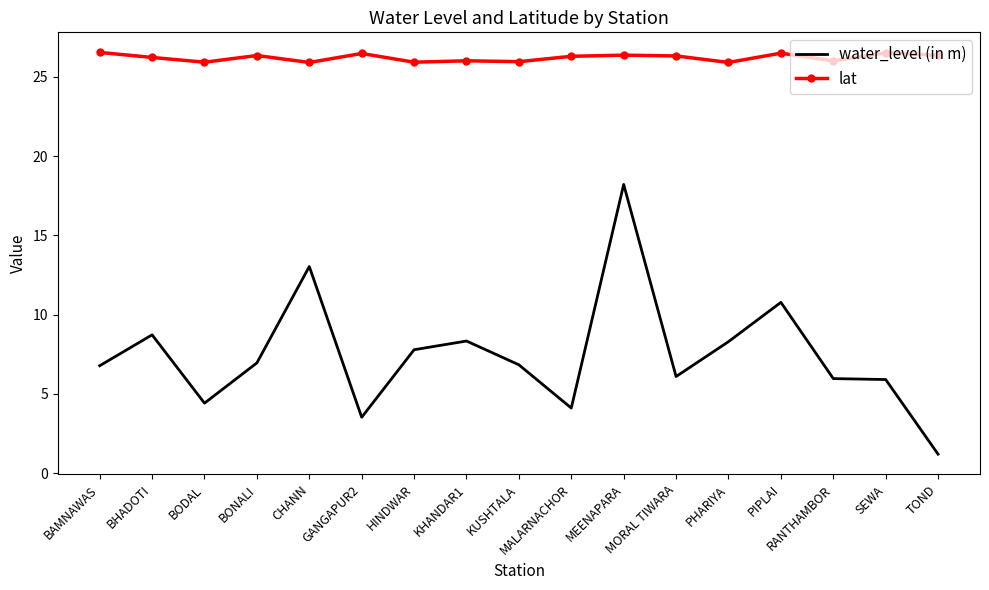

What is the sum of all lat values?

445.7